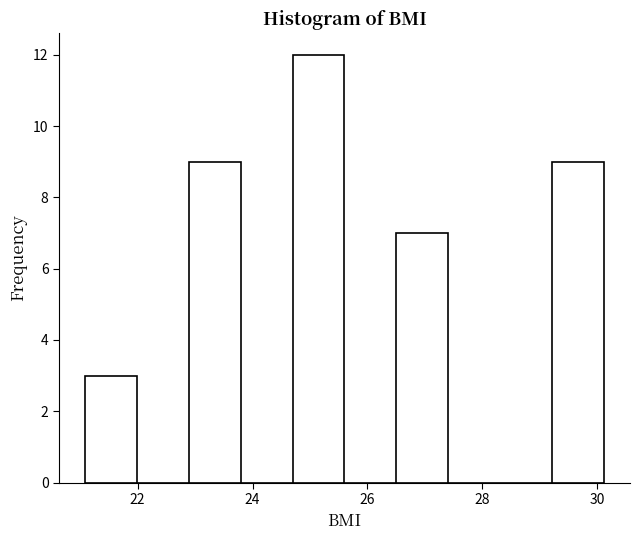

Which range on the x-axis has the tallest bar?

24.6 to 25.6